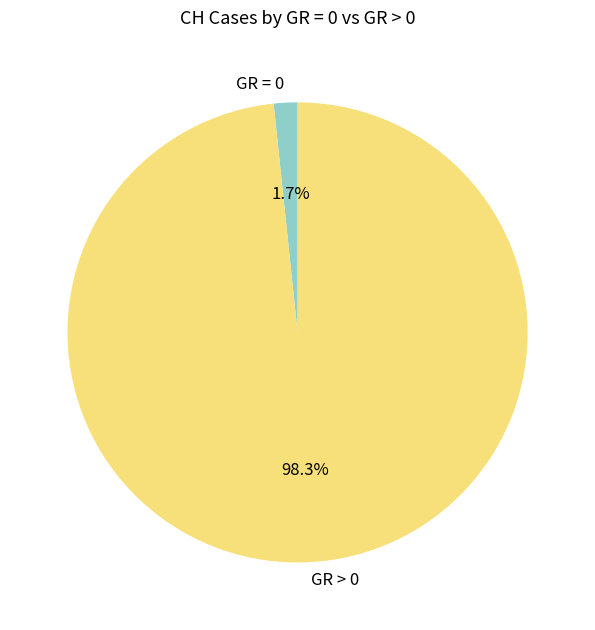

How many segments does this pie chart have?

2